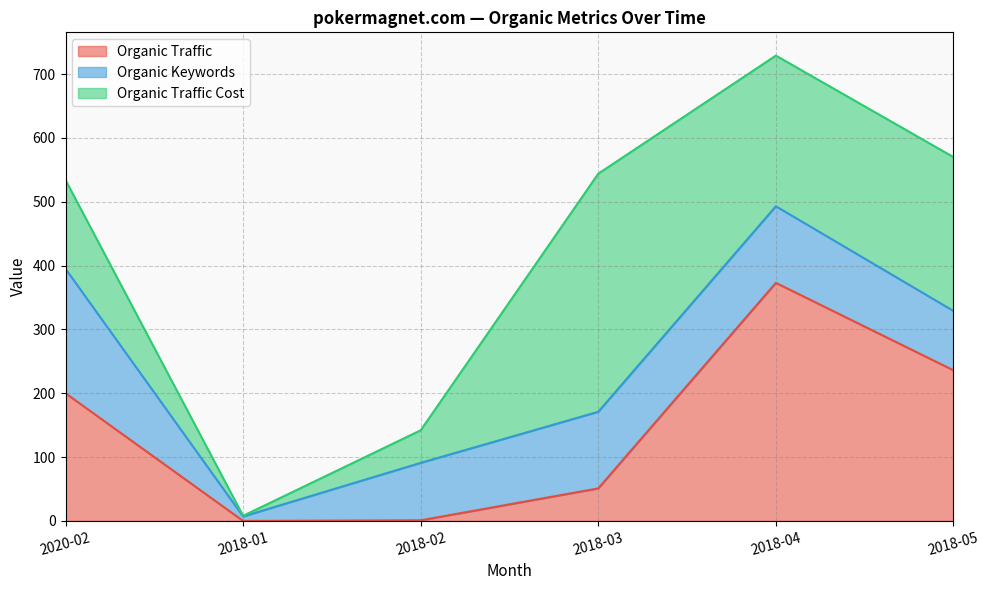

What is the lowest value of the Organic Keywords series?

7